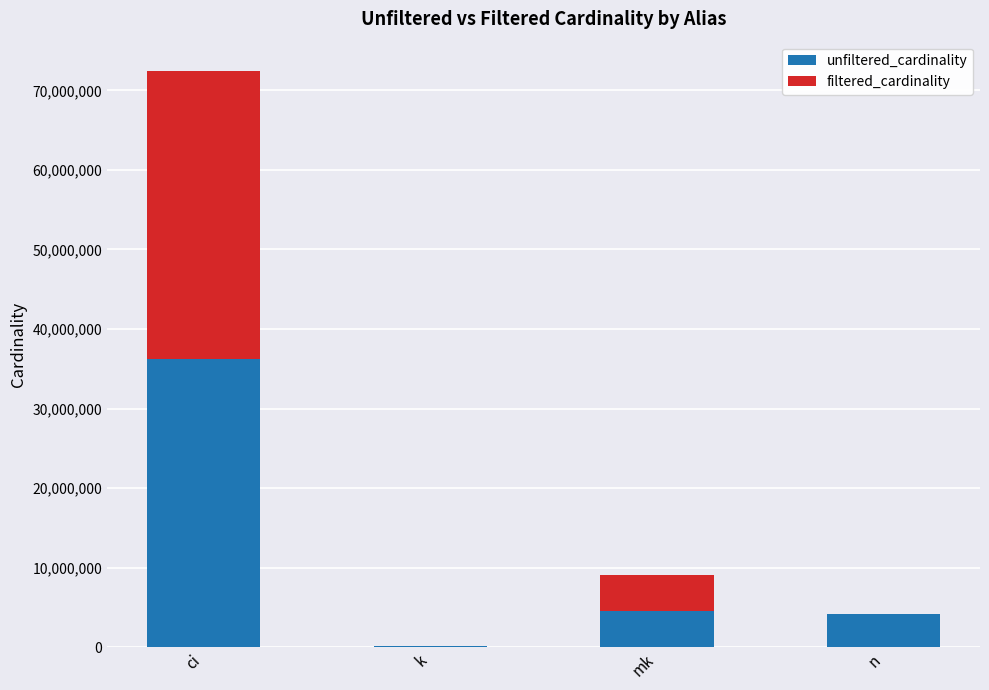

What is the total value across all series at ci?

72488688